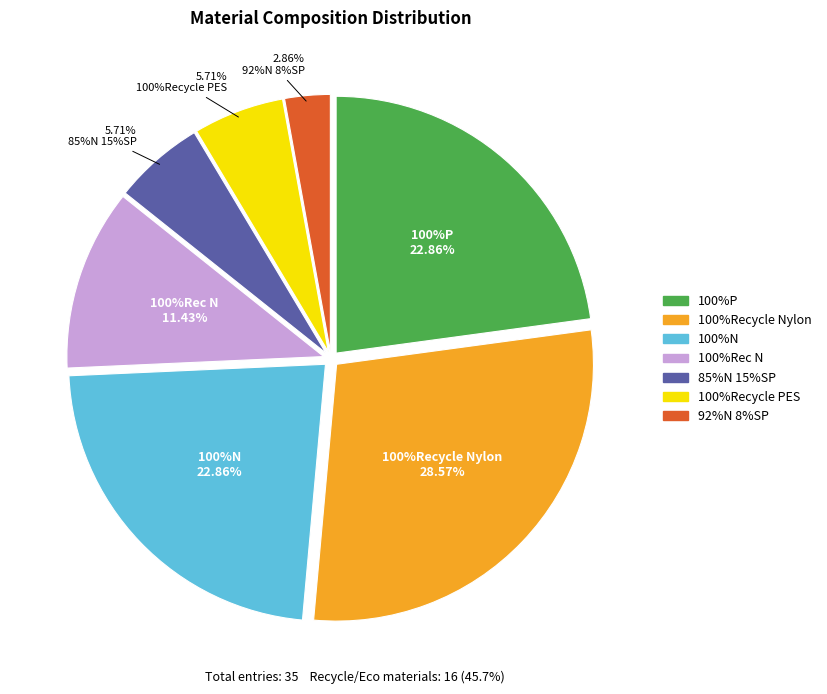

Is there any slice that represents more than half of the pie?

No